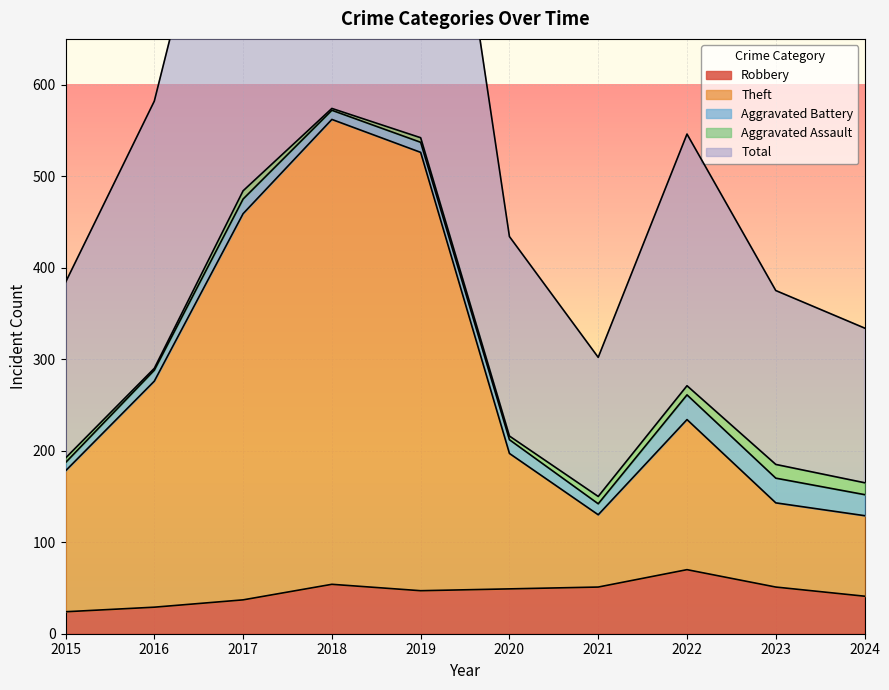

Is the value of Robbery at 2019 greater than the value of Total at 2020?

No